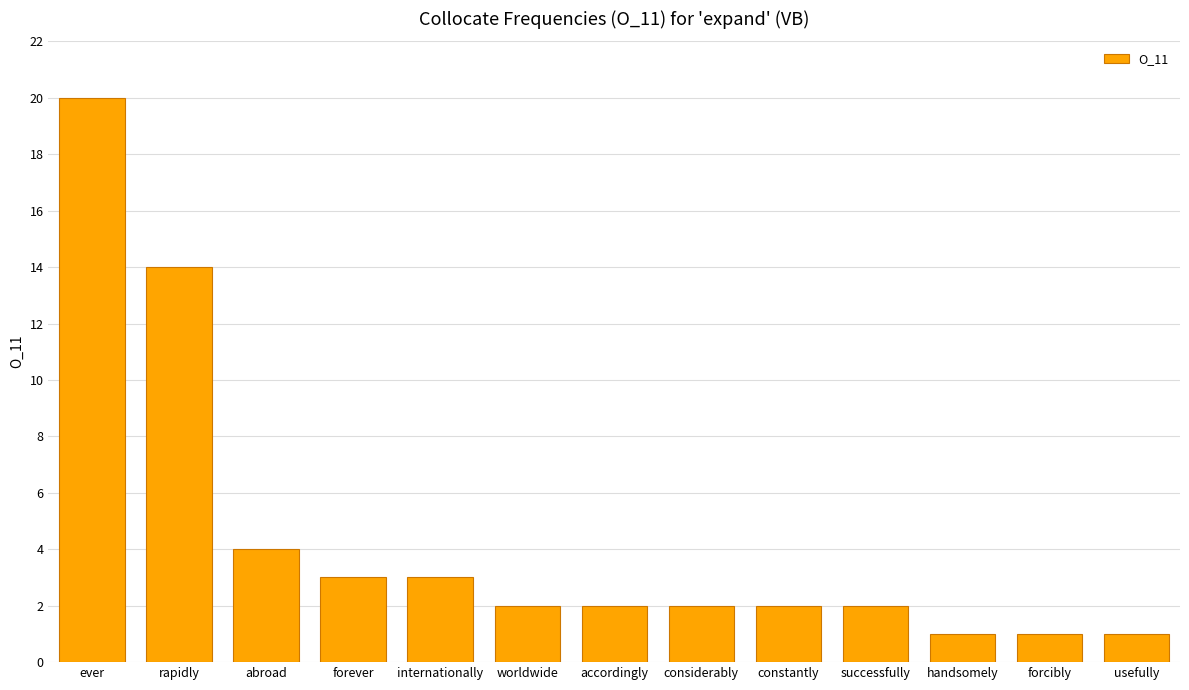

What is the sum of all values?

57